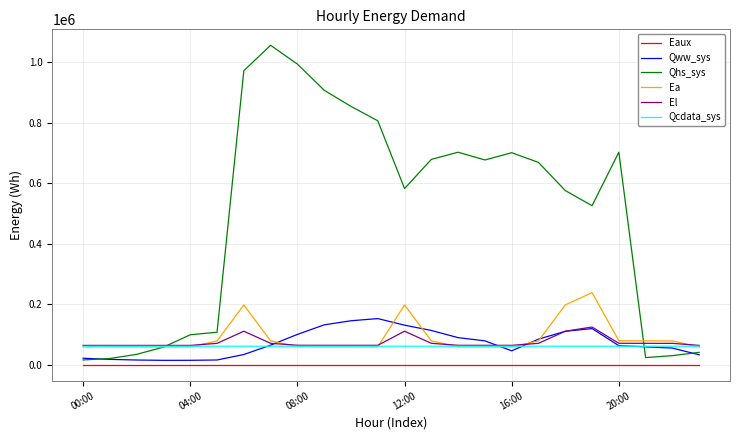

What are all the series names shown in the legend?

Eaux, Qww_sys, Qhs_sys, Ea, El, Qcdata_sys